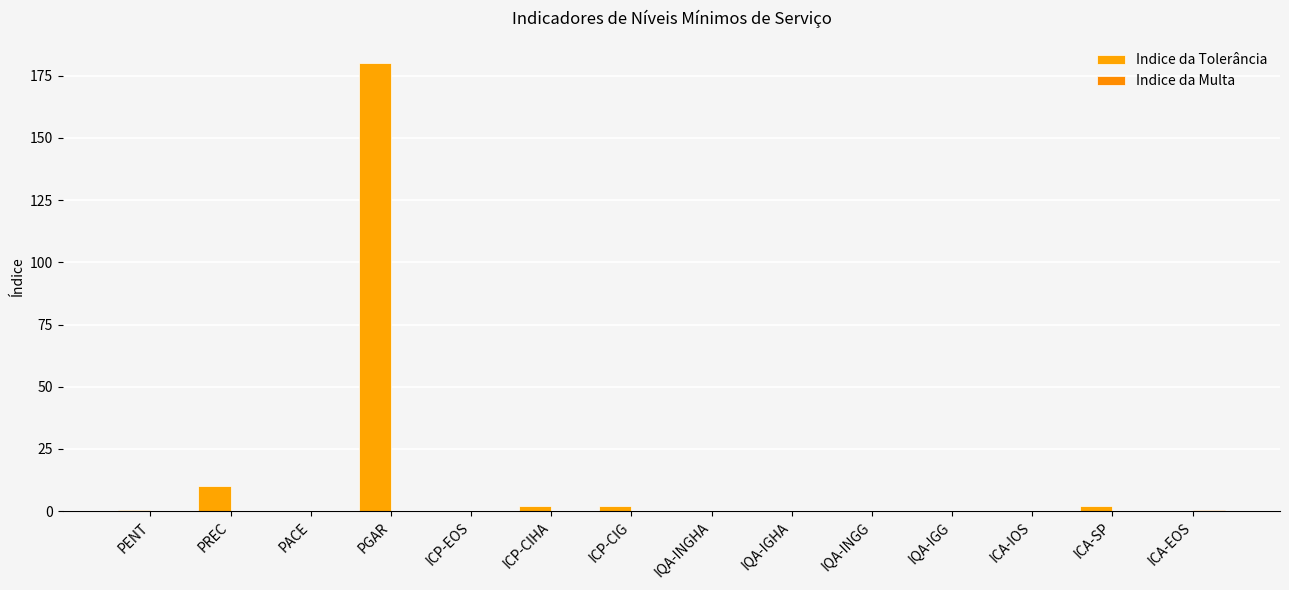

What is the maximum value shown in the chart?

180.0